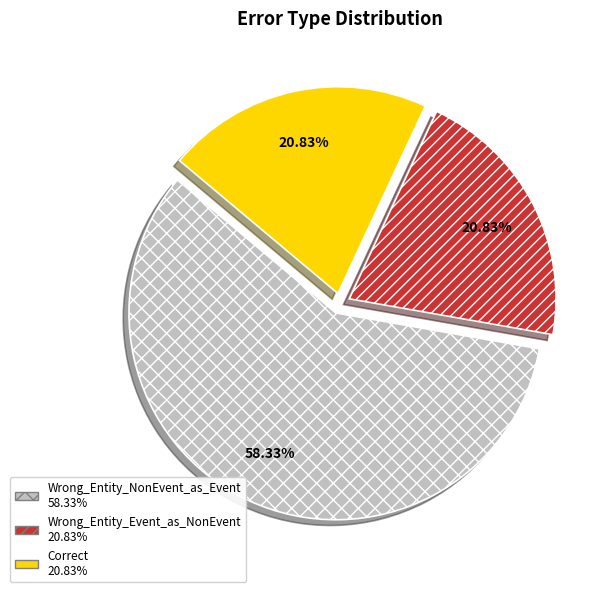

How many segments does this pie chart have?

3